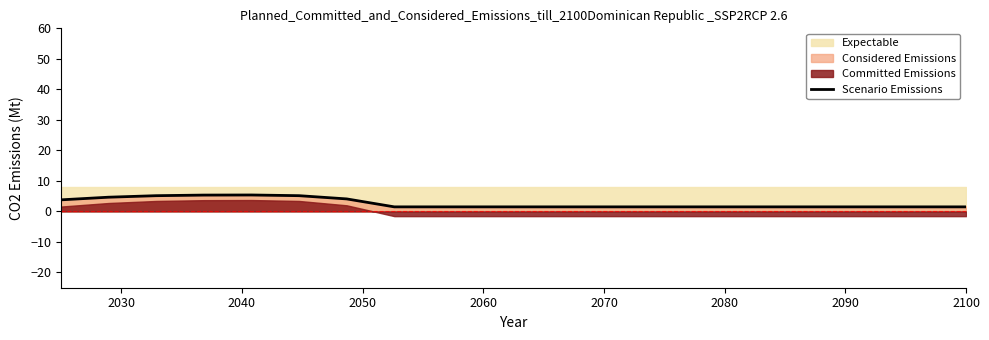

What is the highest value of the Scenario Emissions series?

5.4